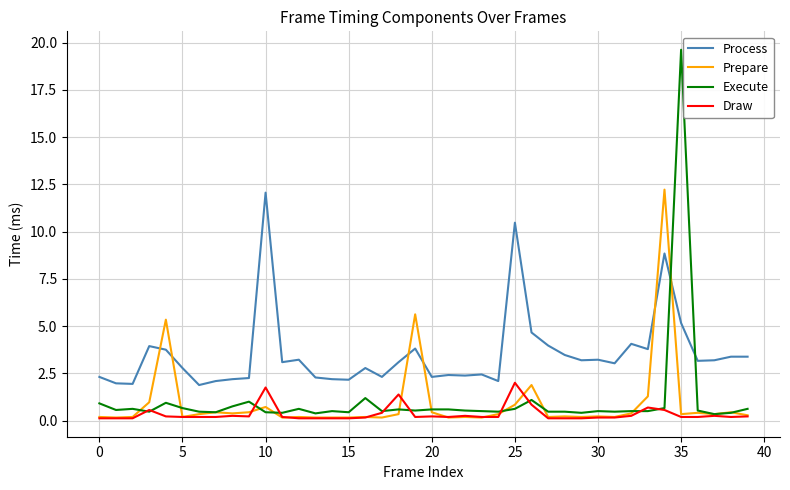

Which series has the largest total across all categories?

Process